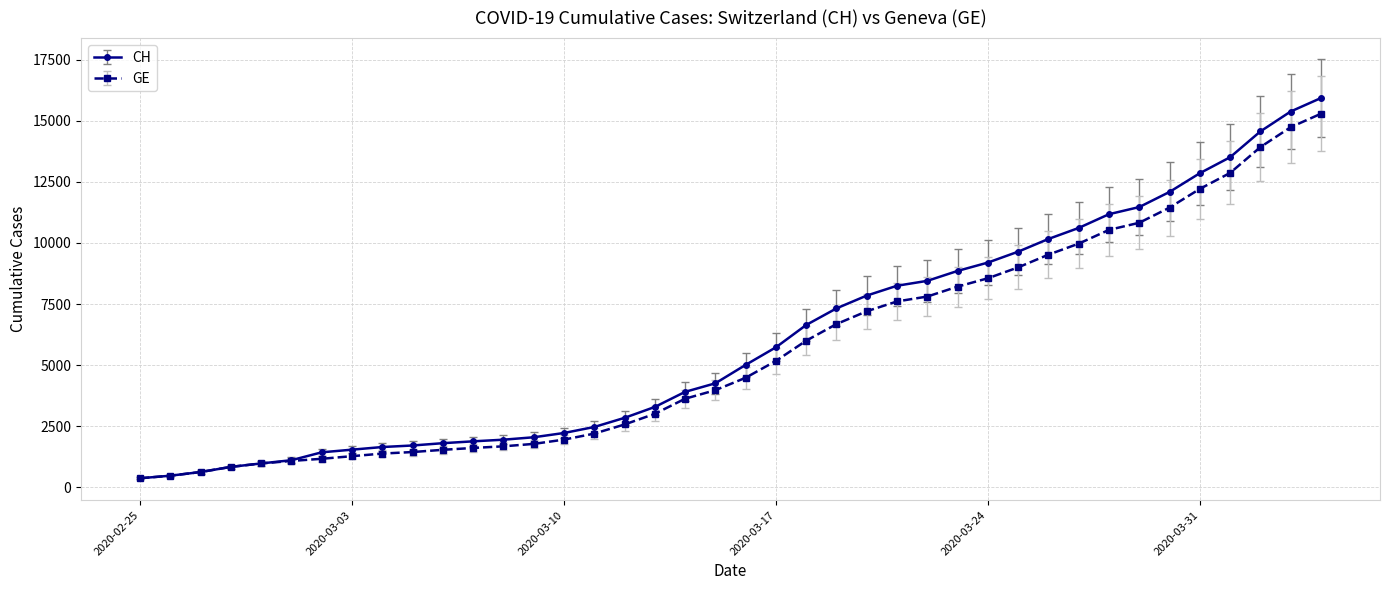

What is the minimum value for GE?

375